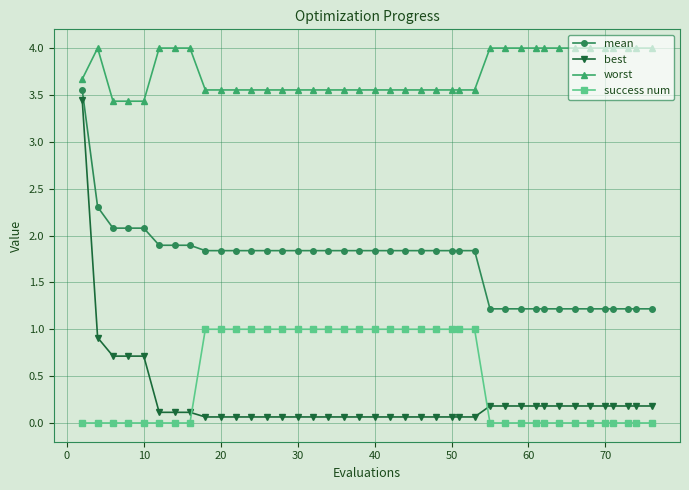

Which series has the widest spread of values?

best